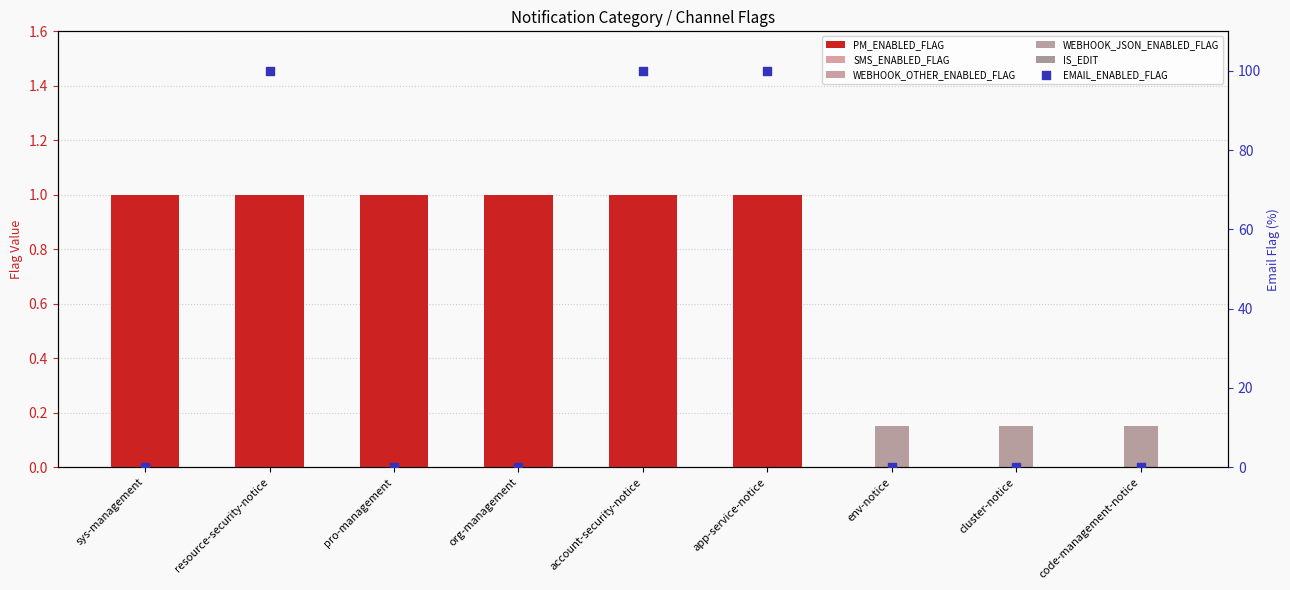

What are all the series names shown in the legend?

PM_ENABLED_FLAG, SMS_ENABLED_FLAG, WEBHOOK_OTHER_ENABLED_FLAG, WEBHOOK_JSON_ENABLED_FLAG, IS_EDIT, EMAIL_ENABLED_FLAG